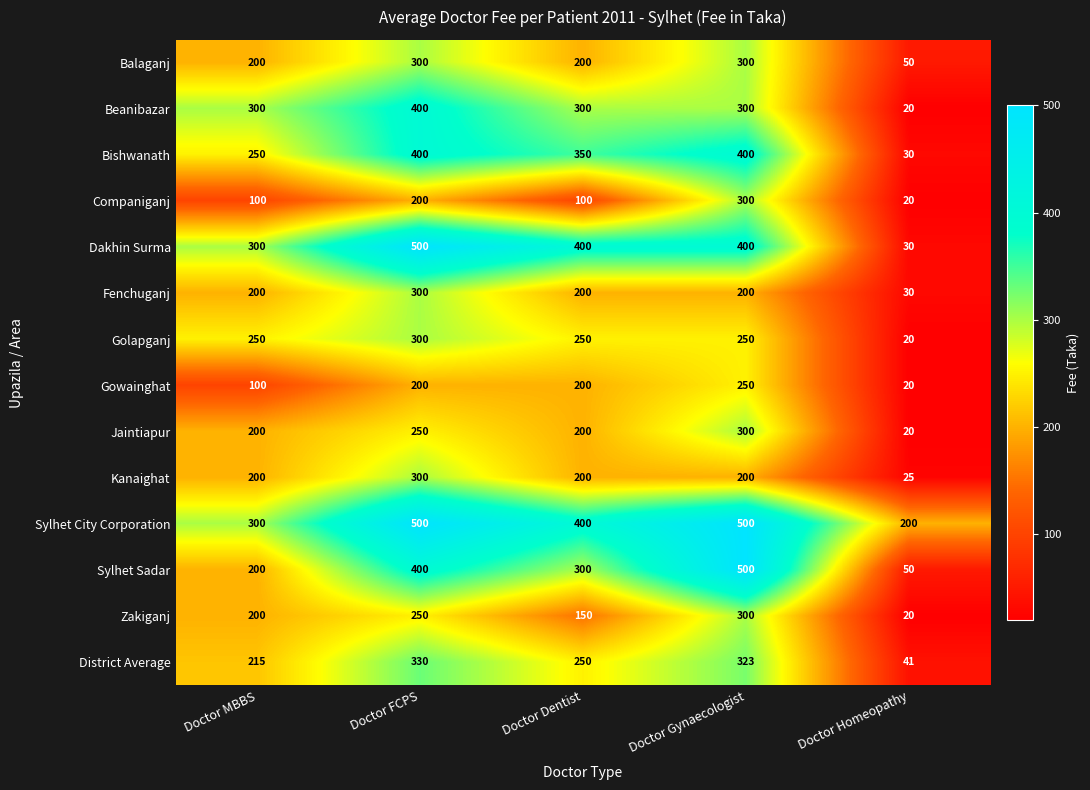

Which series has the largest range (max minus min)?

Dakhin Surma